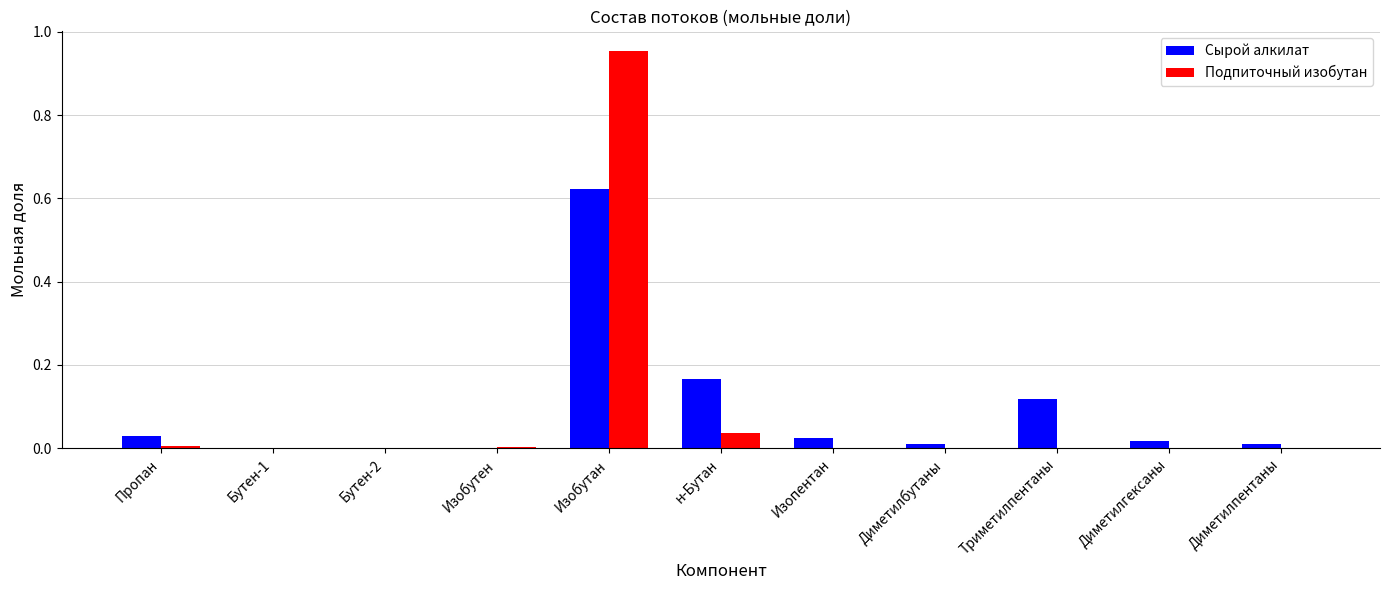

Is it true that Подпиточный изобутан equals 0.0 at Диметилбутаны?

True